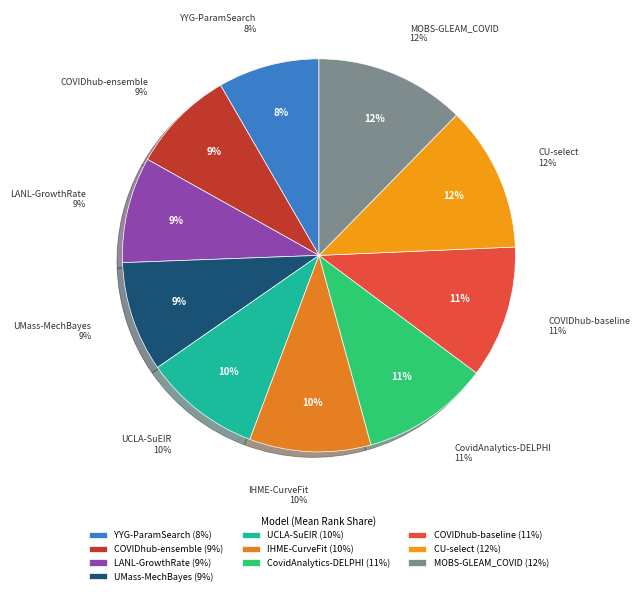

Is it true that MOBS-GLEAM_COVID is 12% of the pie?

True